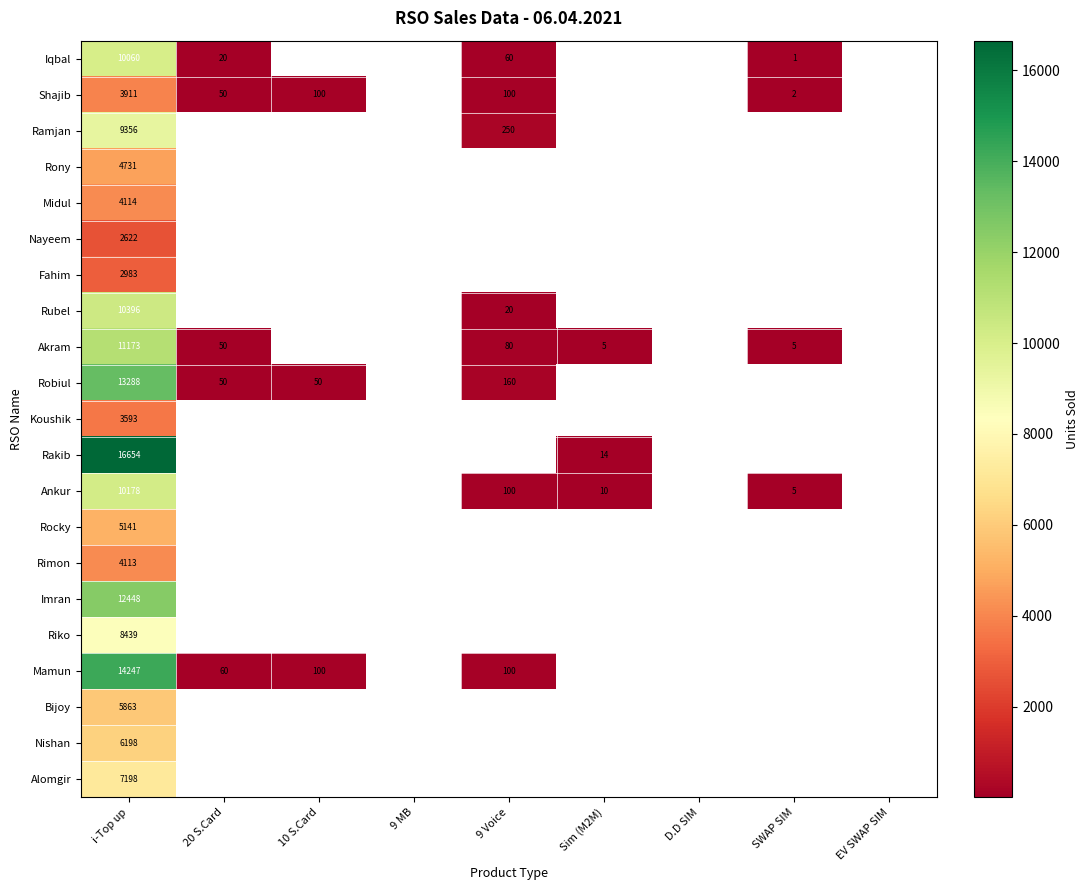

At i-Top up, list the series in order from largest to smallest.

Rakib, Mamun, Robiul, Imran, Akram, Rubel, Ankur, Iqbal, Ramjan, Riko, Alomgir, Nishan, Bijoy, Rocky, Rony, Midul, Rimon, Shajib, Koushik, Fahim, Nayeem